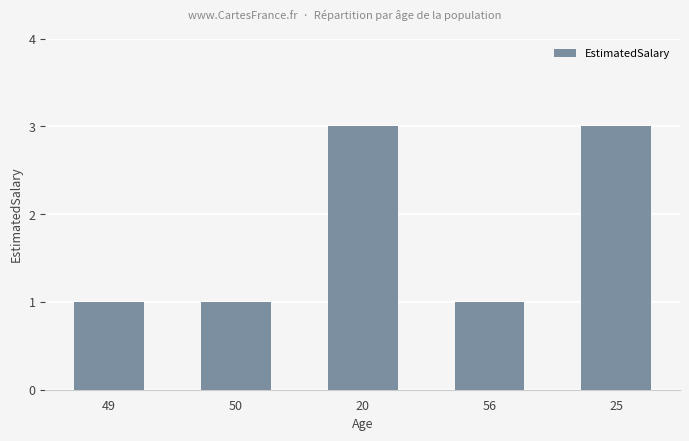

What is the change in value from 20 to 56?

-2